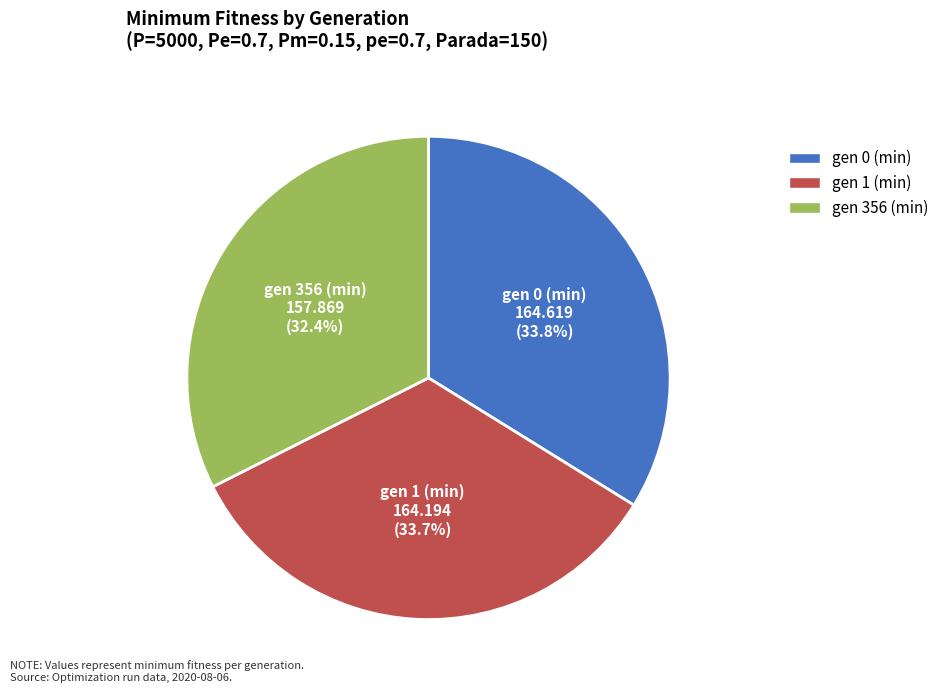

To the nearest percent, what portion does gen 1 (min) represent?

34%